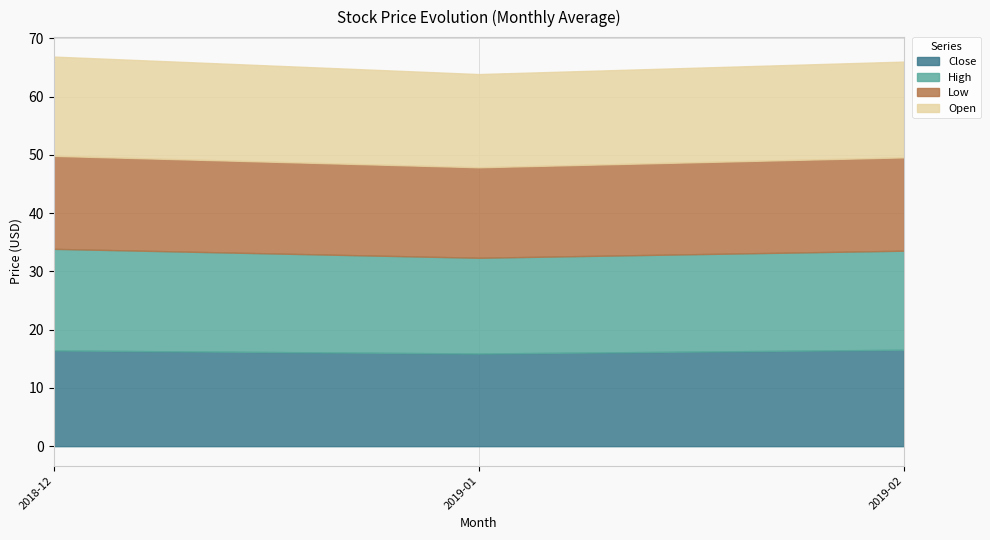

What is the minimum value for Close?

15.9